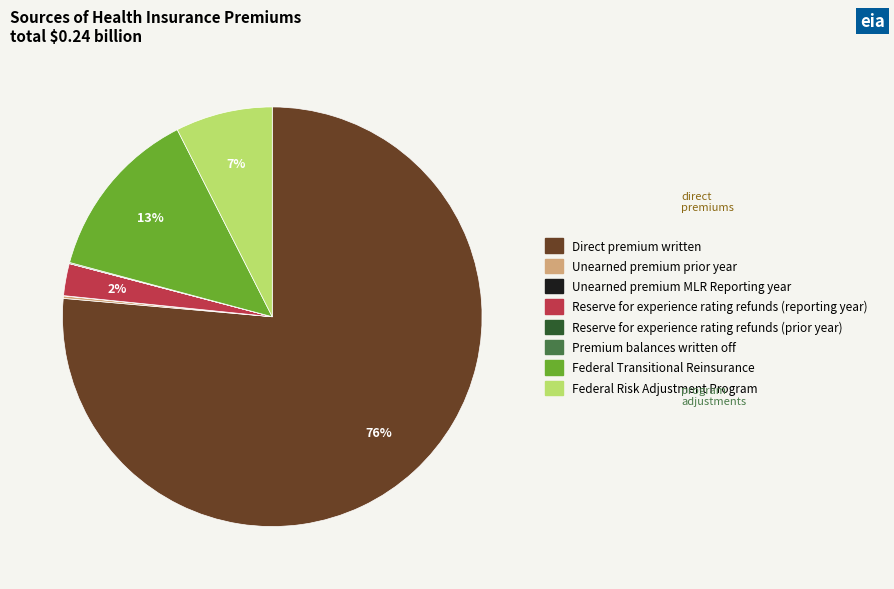

Which has a higher value, Federal Transitional Reinsurance or Federal Risk Adjustment Program?

Federal Transitional Reinsurance